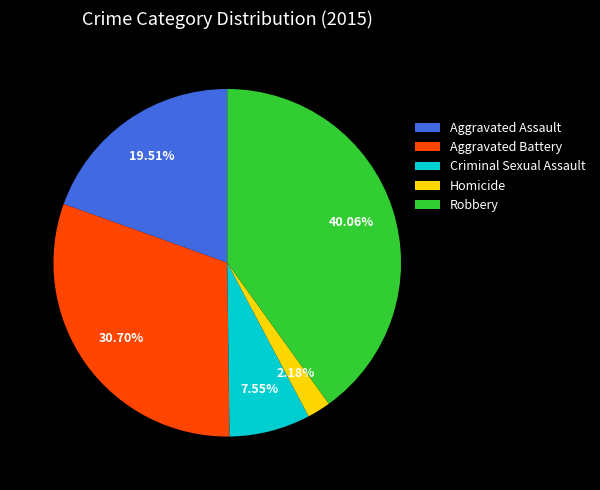

How many slices are in this pie chart?

5